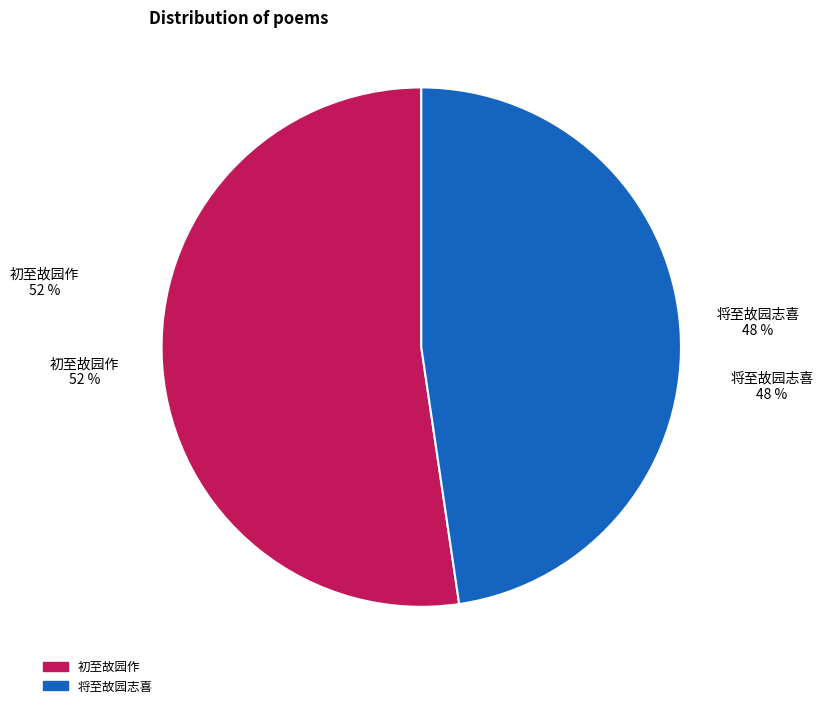

Between 将至故园志喜 and 初至故园作, which is larger?

初至故园作